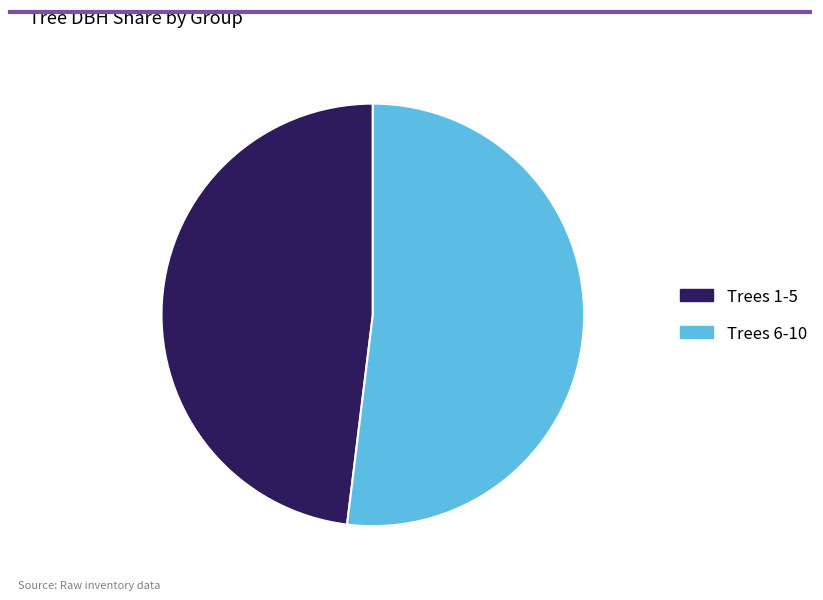

Does any single category account for the majority?

Yes